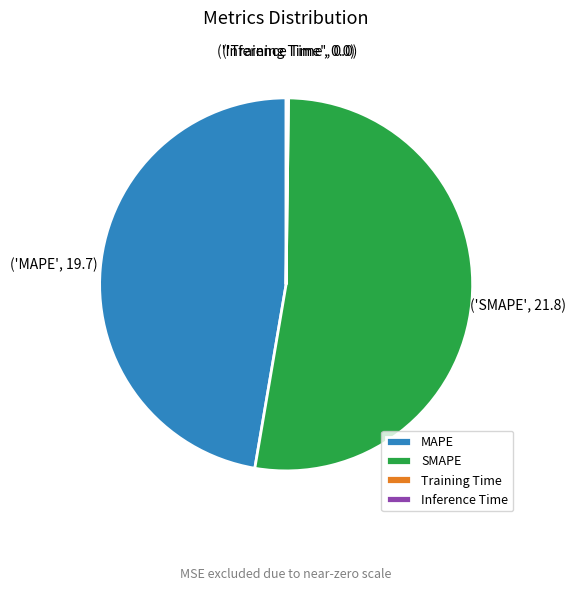

Approximately how many times larger is the value at SMAPE compared to MAPE?

1.1